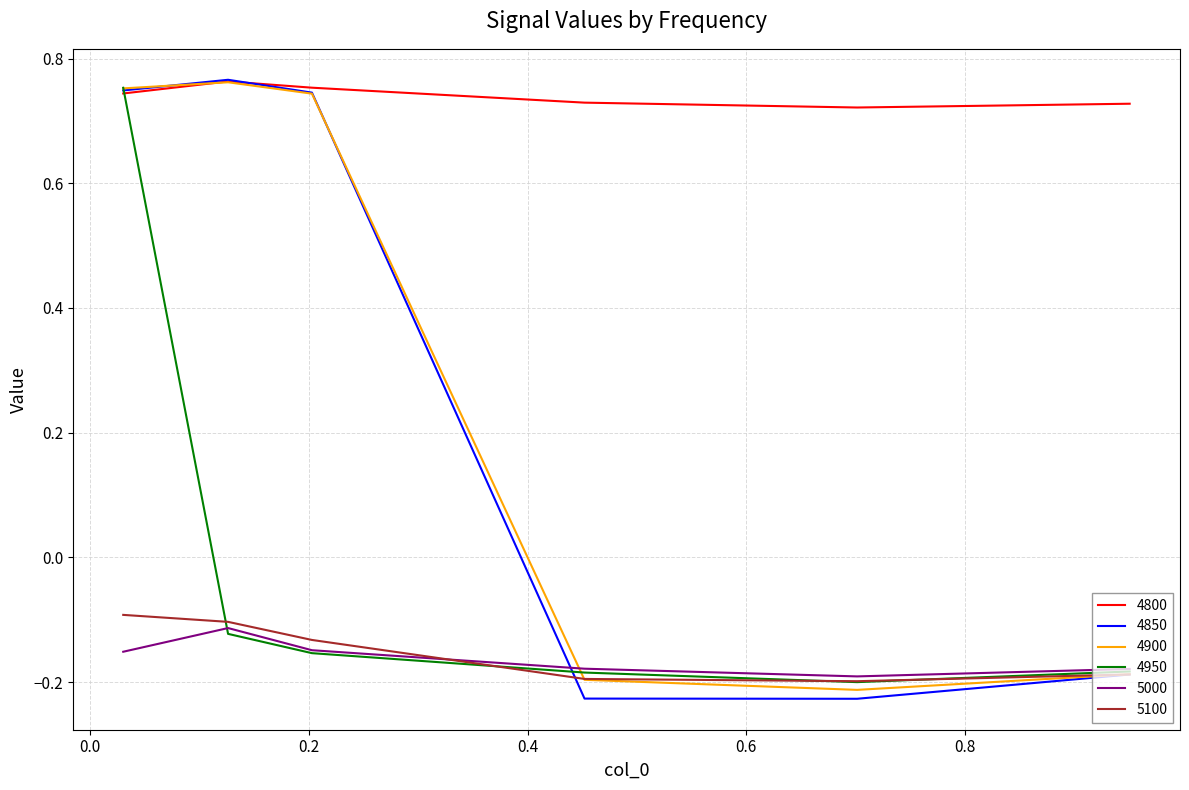

What are all the series names shown in the legend?

4800, 4850, 4900, 4950, 5000, 5100